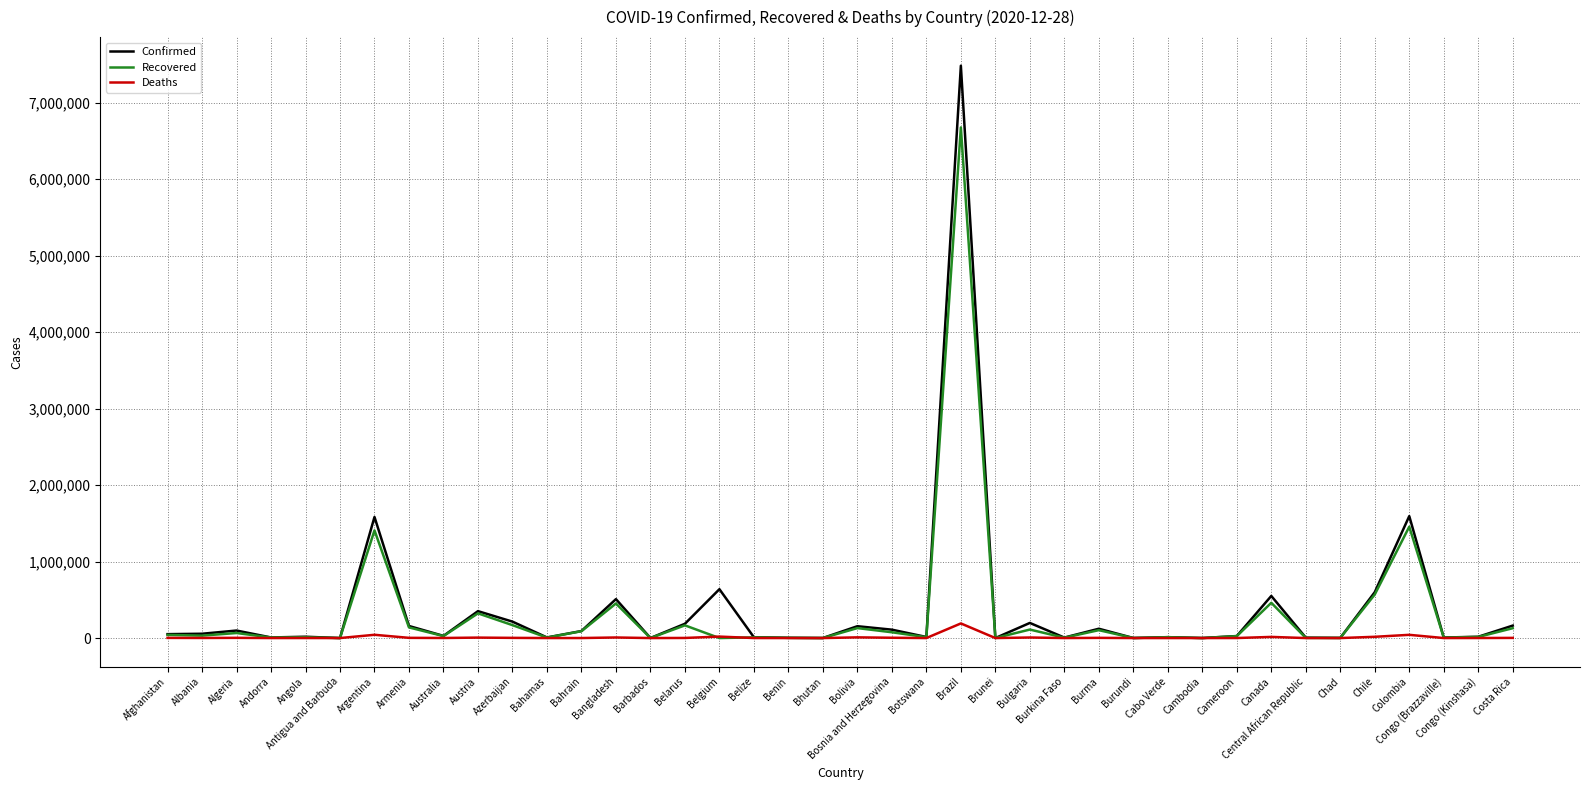

Which series has the widest spread of values?

Confirmed